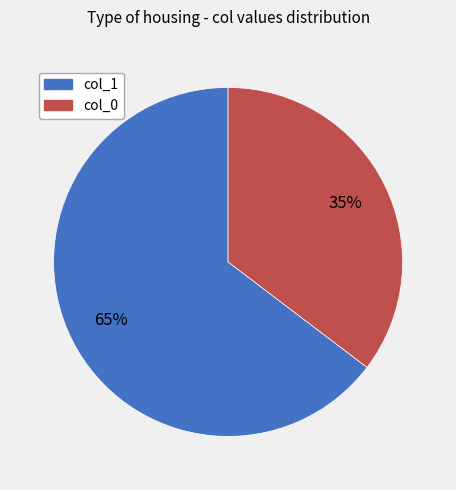

The col_1 slice represents 65% of the pie. True or false?

True